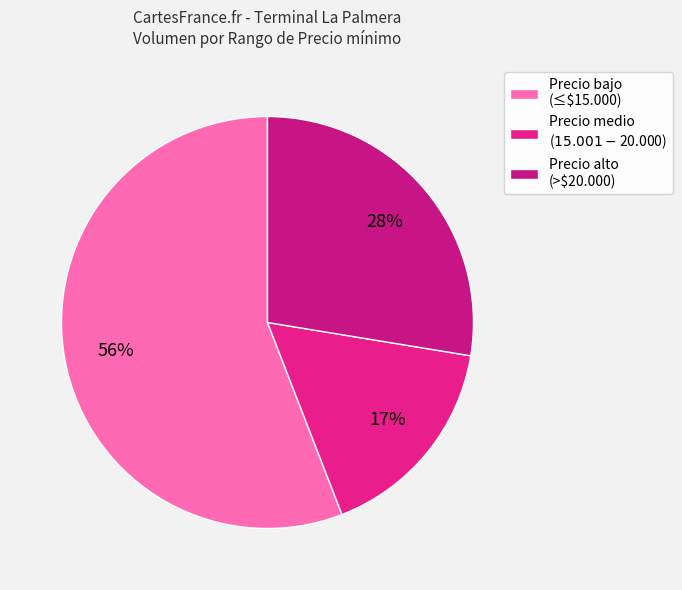

Rank the categories by value from highest to lowest.

Precio bajo (≤$15.000), Precio alto (>$20.000), Precio medio ($15.001-$20.000)